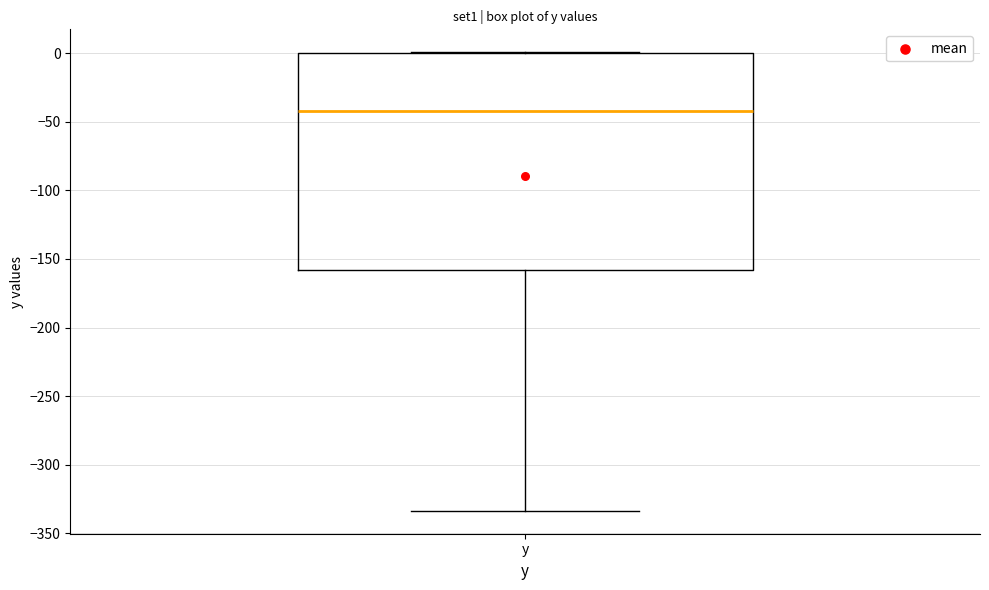

Transcribe this box plot: give where the median line is, the range the box spans, and where the two whiskers end, as read against the y-axis. The values are not printed on the chart, so give them approximately, as read against the axis.

median -40, box -160 to 0, whiskers -335 to 0